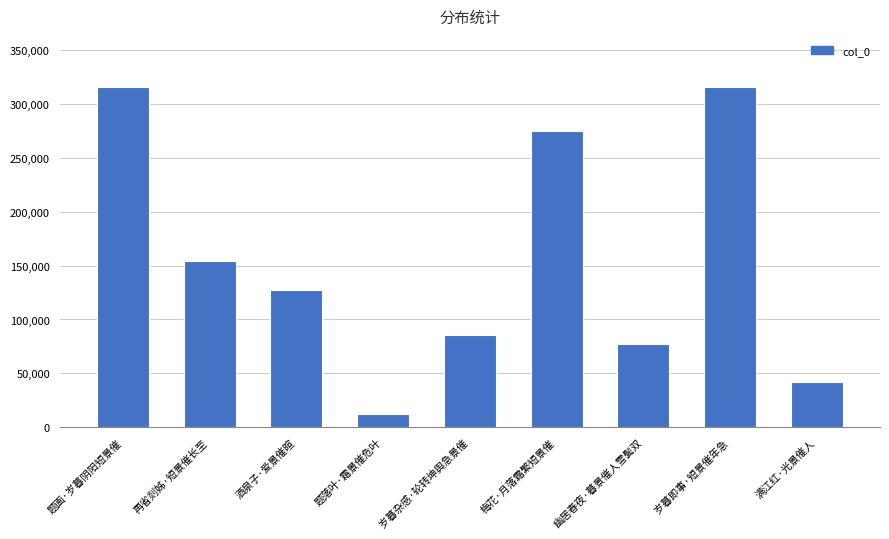

Does the chart contain stacked bars?

No